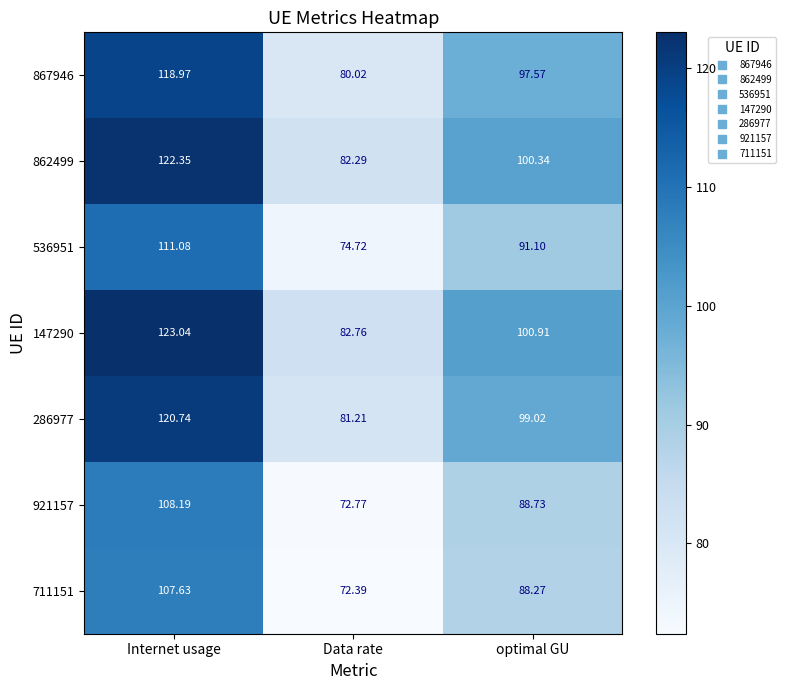

What is the minimum value shown in the chart?

72.4